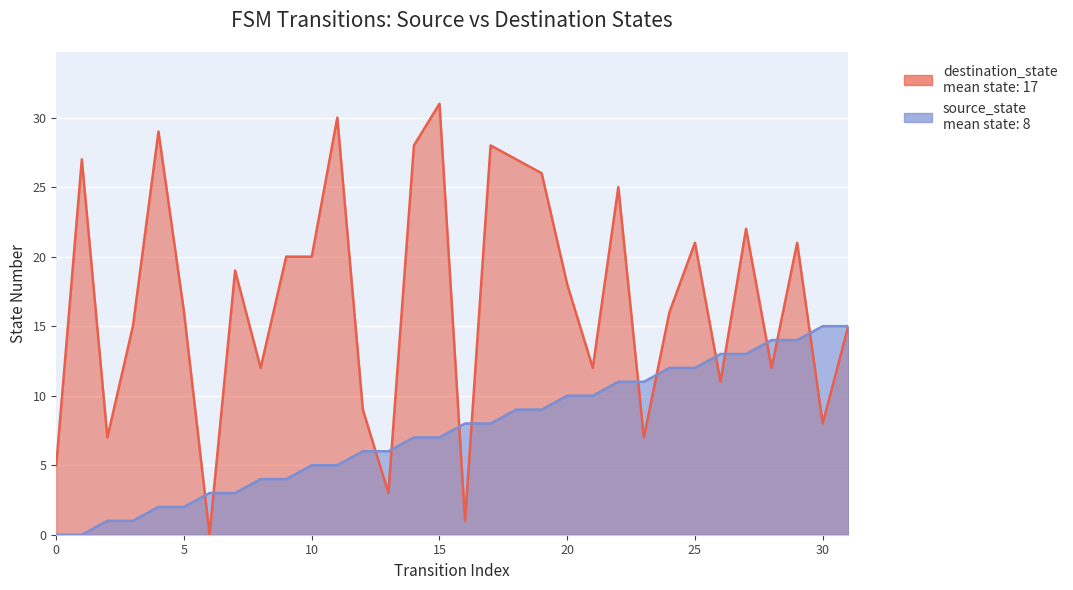

What is the value of the destination_state point at the 22nd from the left?

12